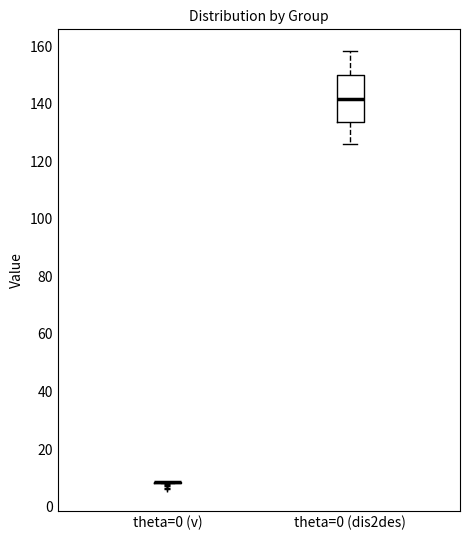

Reading left to right, read every box against the y-axis: the position of its median line, the range the box covers, and the ends of its whiskers. The values are not printed on the chart, so give them approximately, as read against the axis.

theta=0 (v): box collapsed to a line at 8, whiskers 8 to 8
theta=0 (dis2des): median 142, box 134 to 150, whiskers 126 to 158